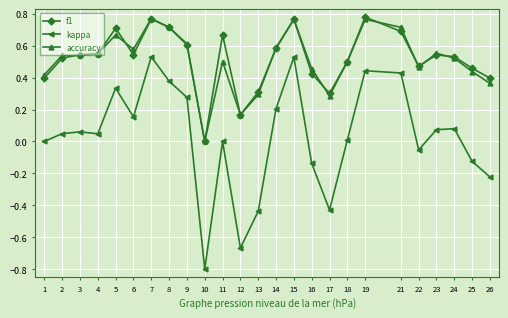

Which series changed the most between 9 and 10?

kappa